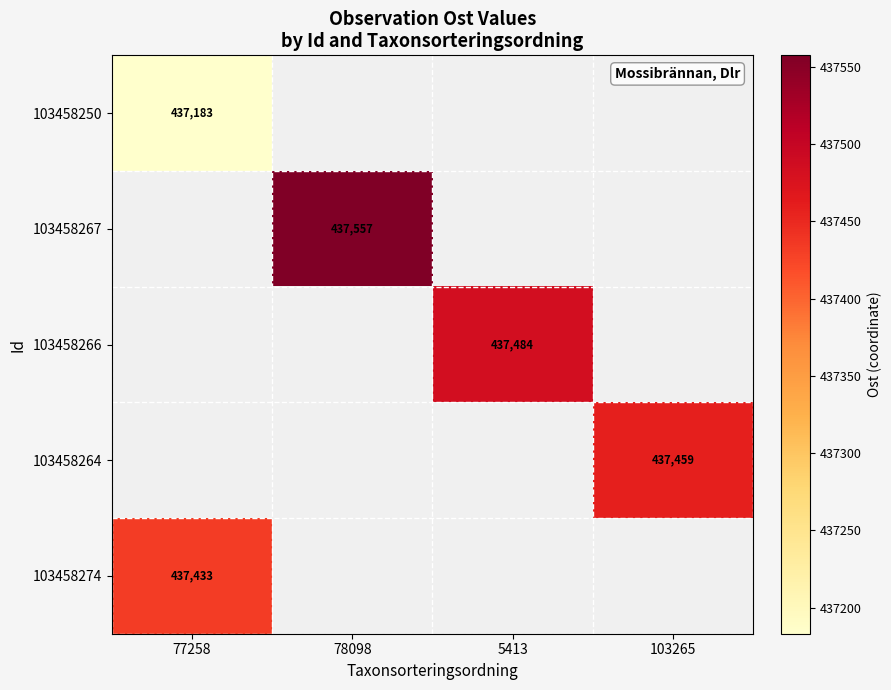

The value of 103458274 at 77258 is 437432.6. True or false?

True